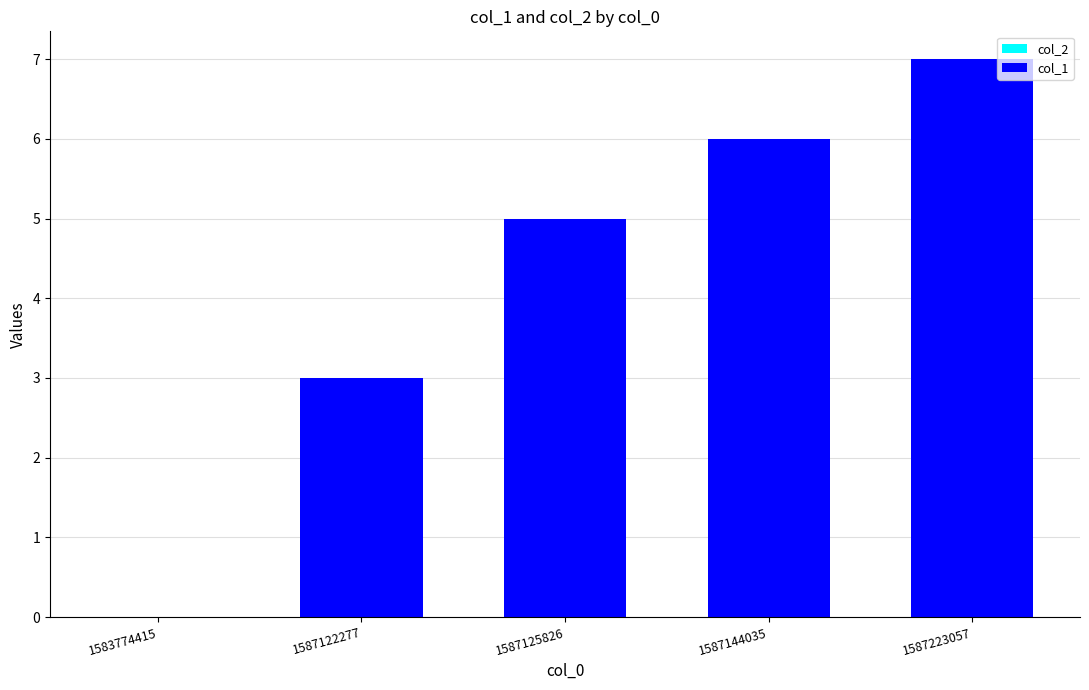

Which has a higher value, 1587125826 or 1587144035?

1587144035